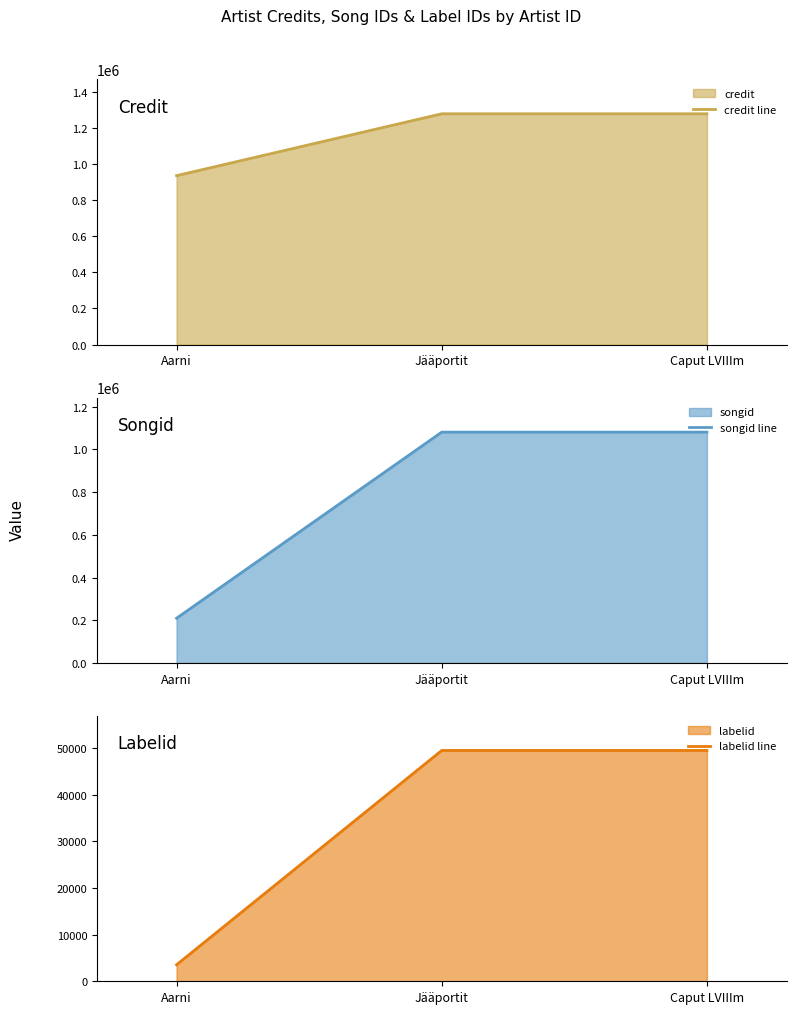

What is the difference between the second highest and minimum values in the labelid line series?

45915